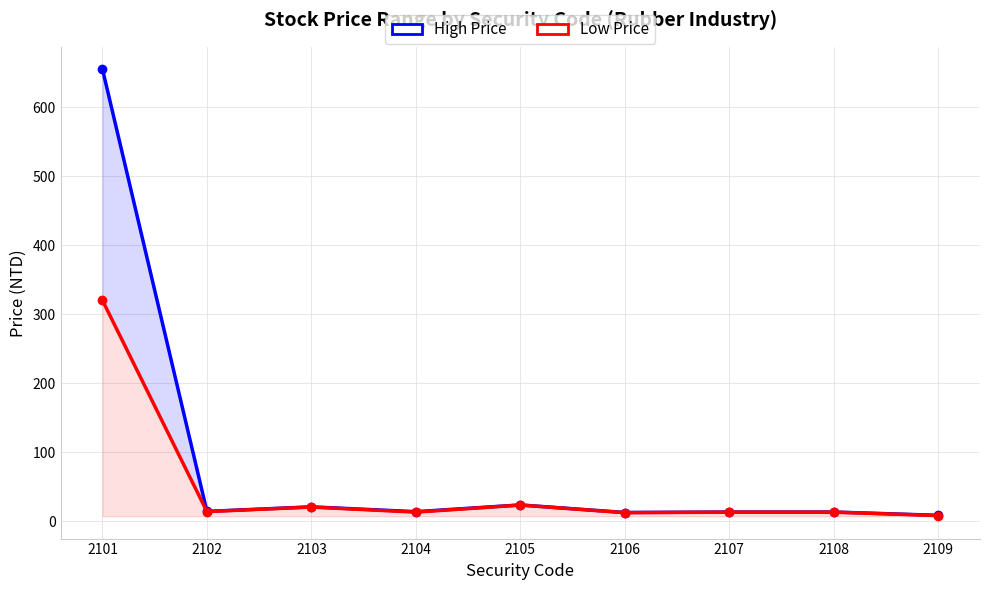

What is the sum of the High Price values at 2103 and 2108?

33.9